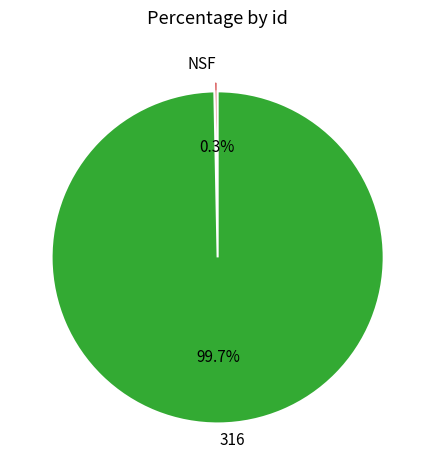

Between NSF and 316, which is larger?

316